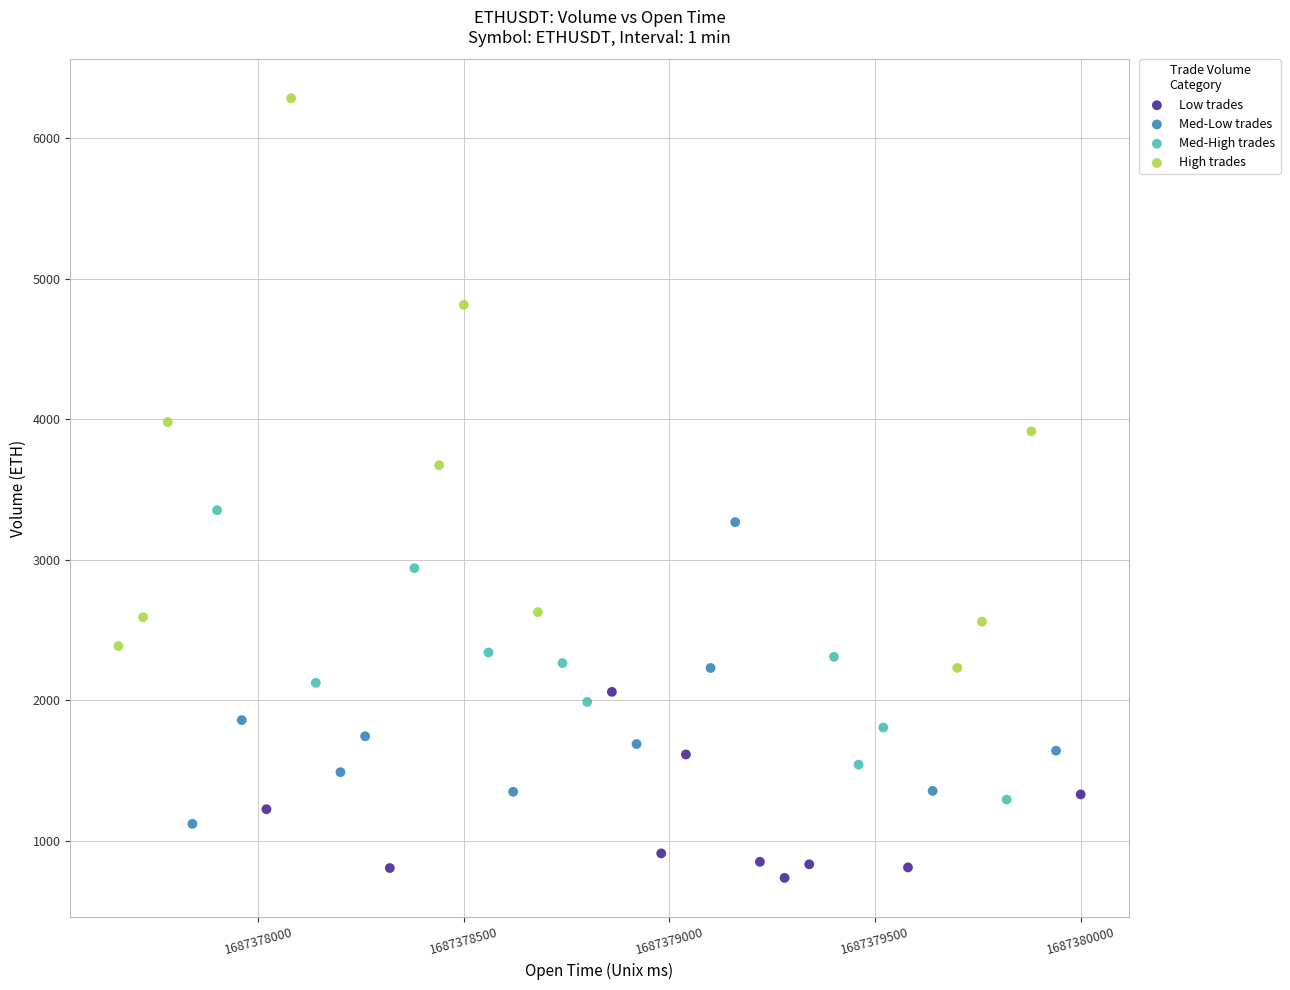

Which series has the widest spread of Y values?

High trades